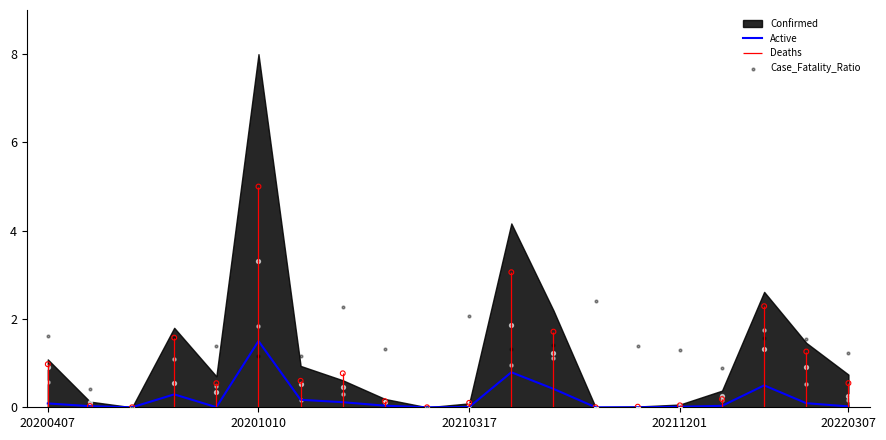

Which series reaches the minimum Y coordinate?

Active